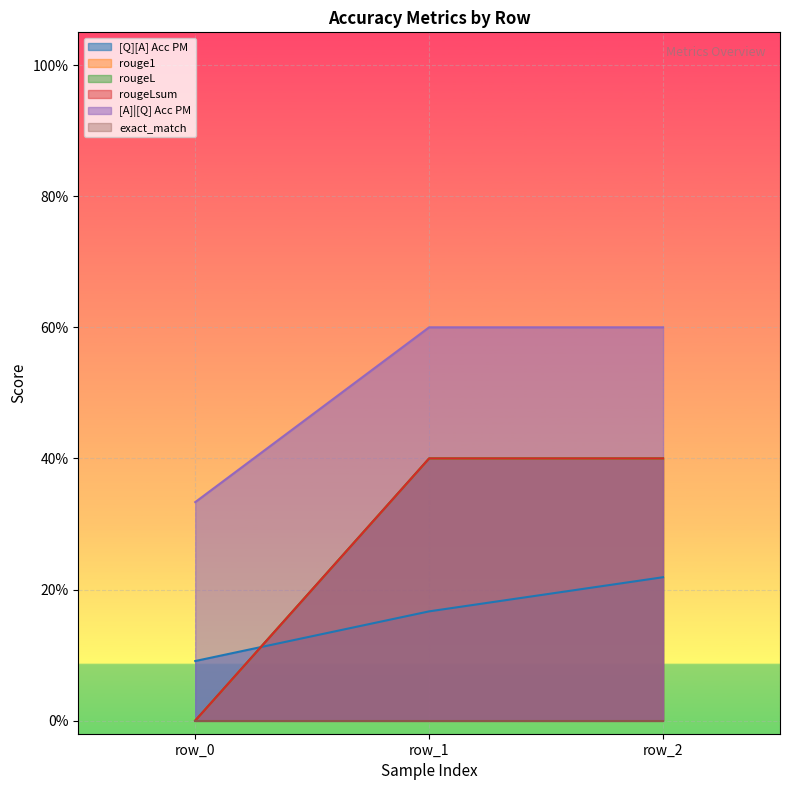

What is the sum of all rougeLsum values?

0.8